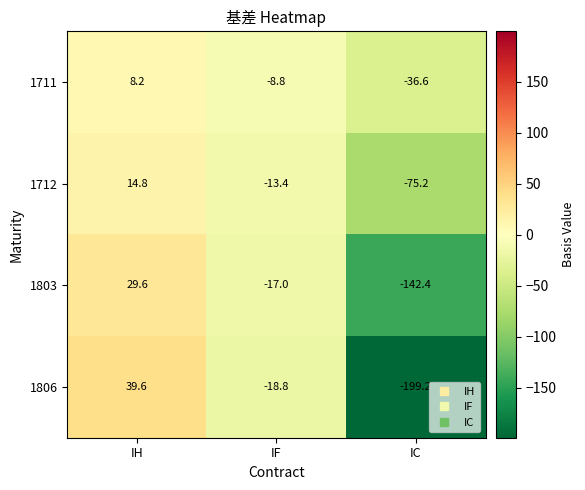

What is the difference between the maximum and minimum values in the 1803 series?

172.0